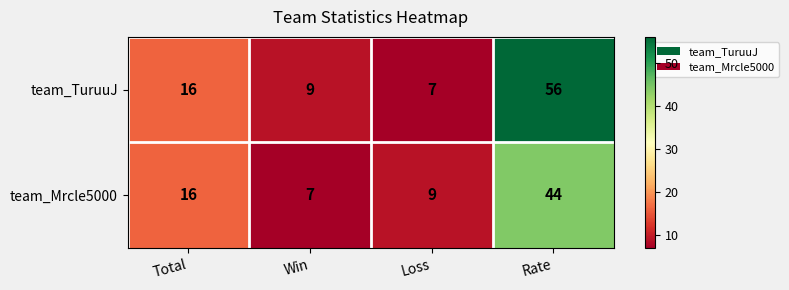

What is the difference between the second highest and minimum values in the team_TuruuJ series?

9